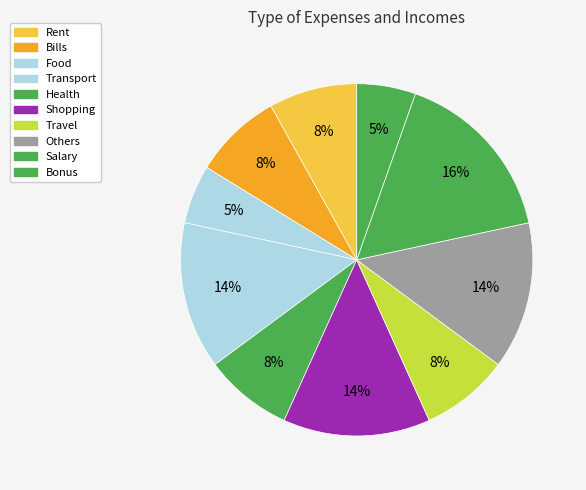

How many segments does this pie chart have?

10